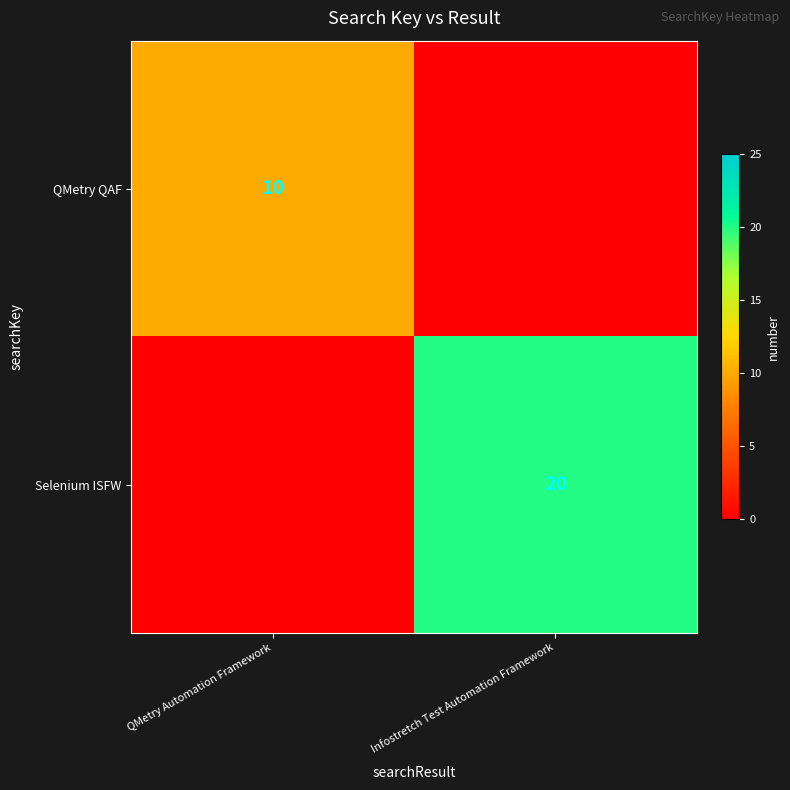

How many series are shown in this chart?

2